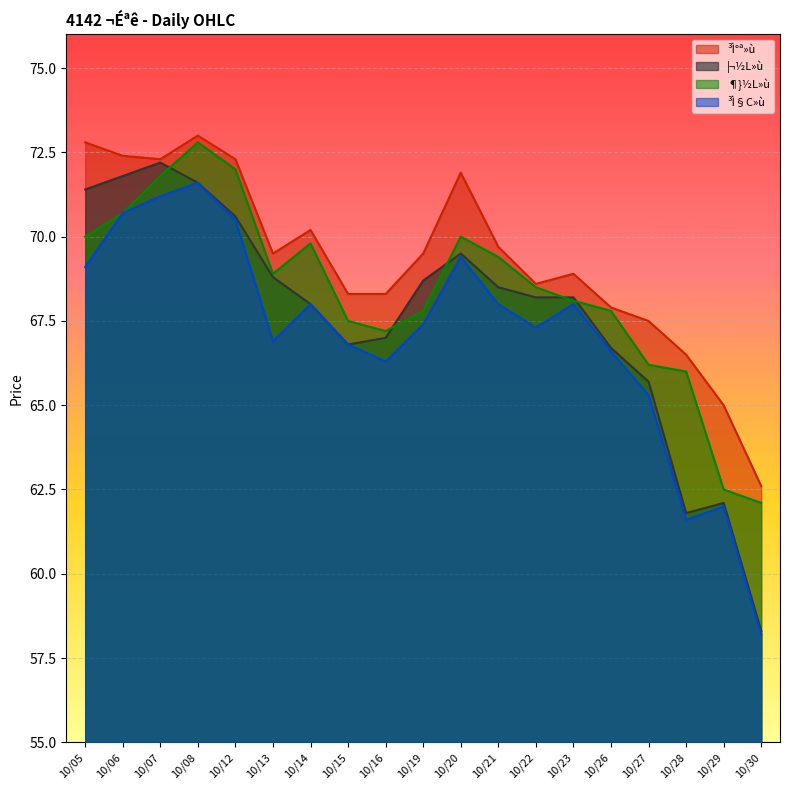

What is the difference between the maximum and minimum values in the ³Ì°ª»ù series?

10.4